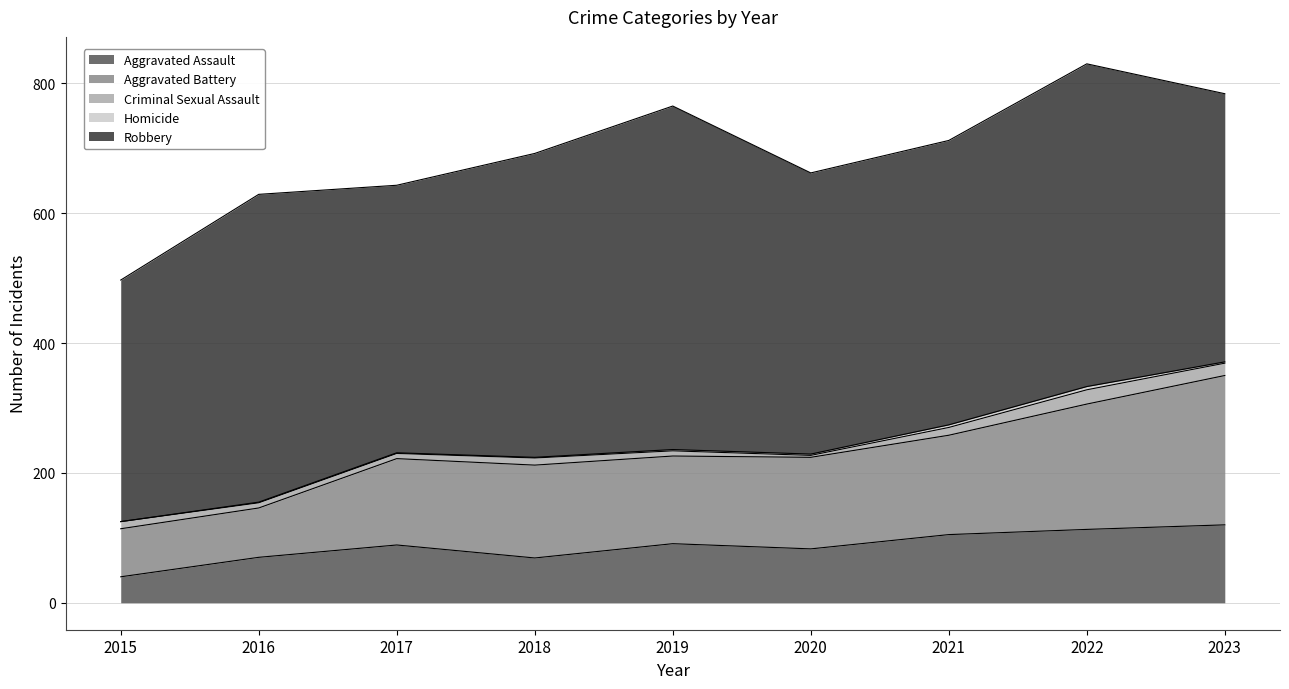

At which label is Aggravated Assault closest to 80?

2020